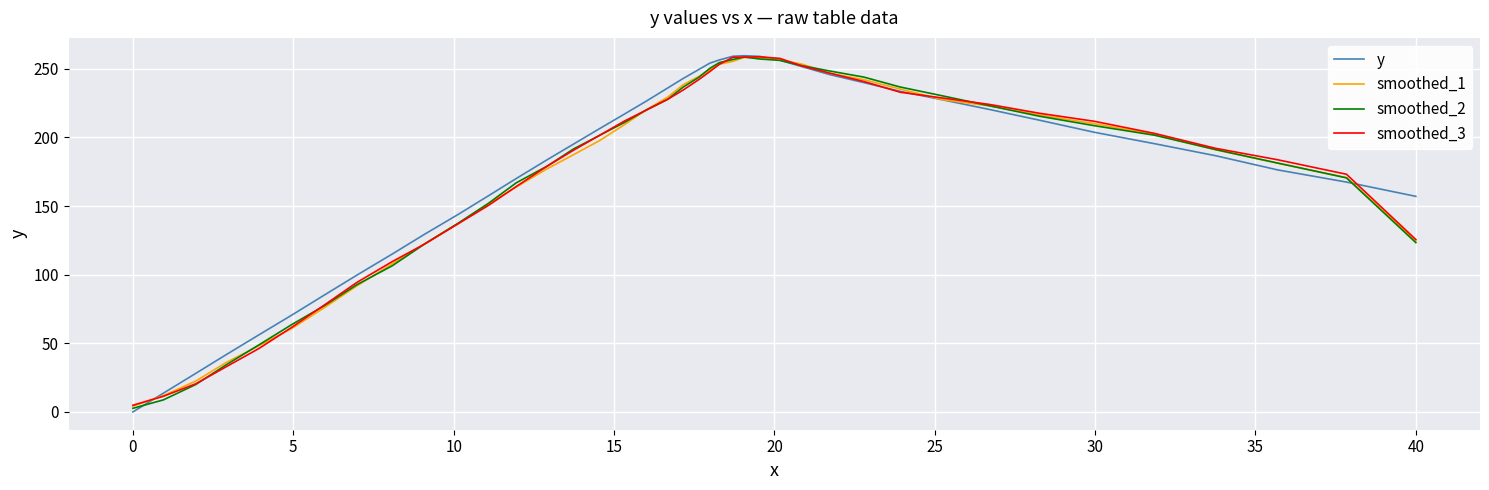

Is this an area chart (filled region under the line)?

No